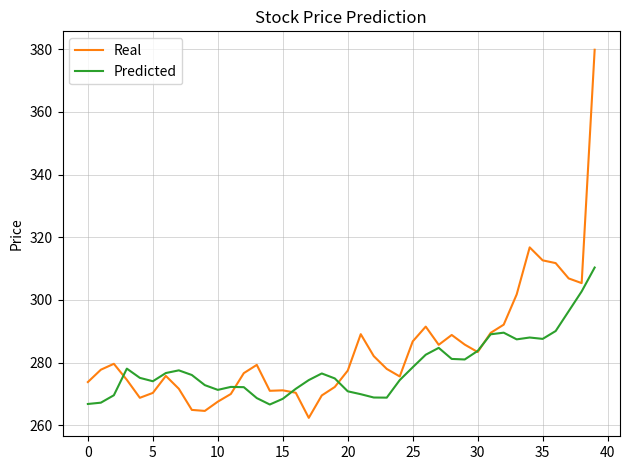

How many distinct data groups are displayed?

2